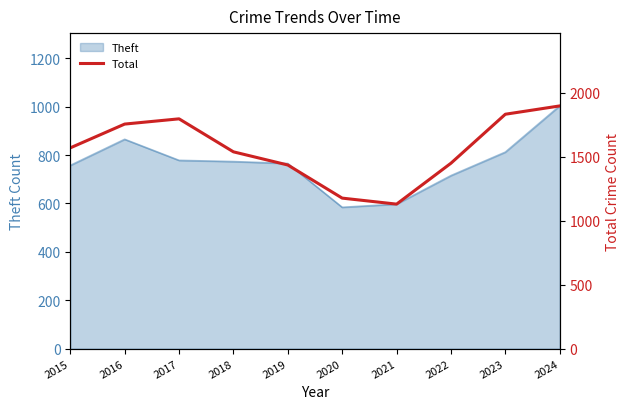

Reading left to right, extract all data points from this chart.

1570	1756	1797	1539	1436	1177	1130	1450	1833	1898